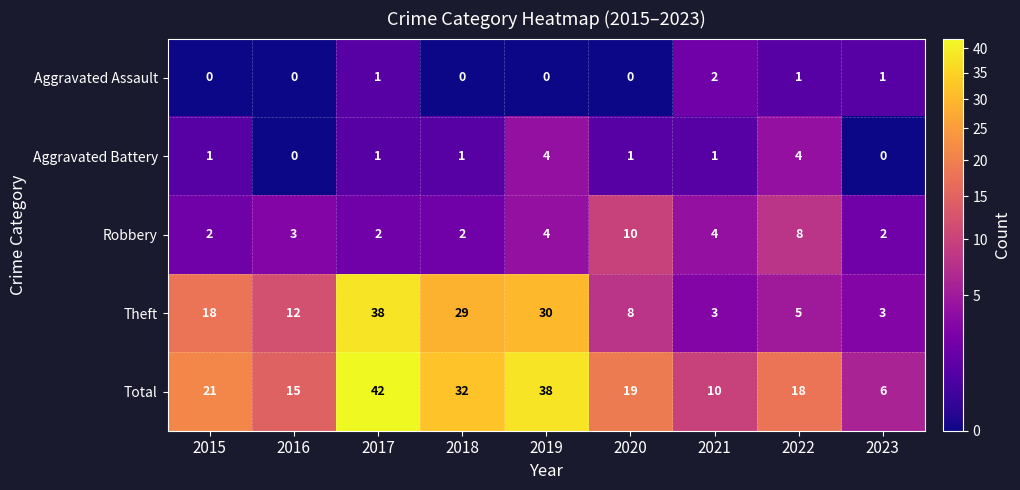

How many series are shown in this chart?

5